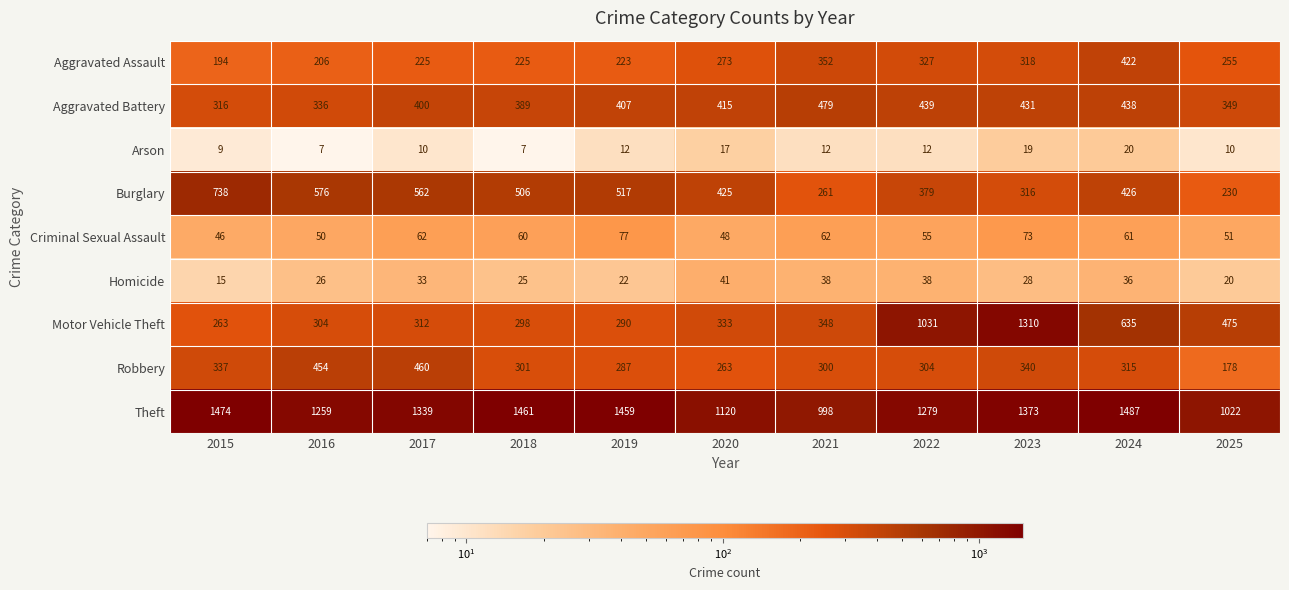

What is the minimum value shown in the chart?

7